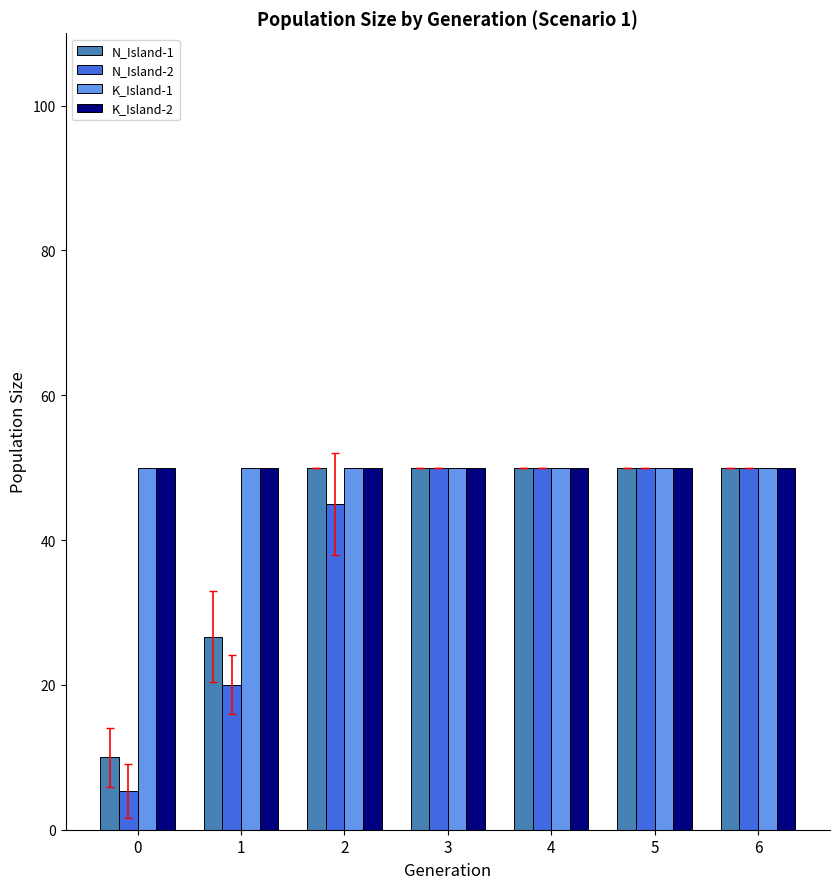

Is it true that K_Island-1 equals 50.0 at 6?

True